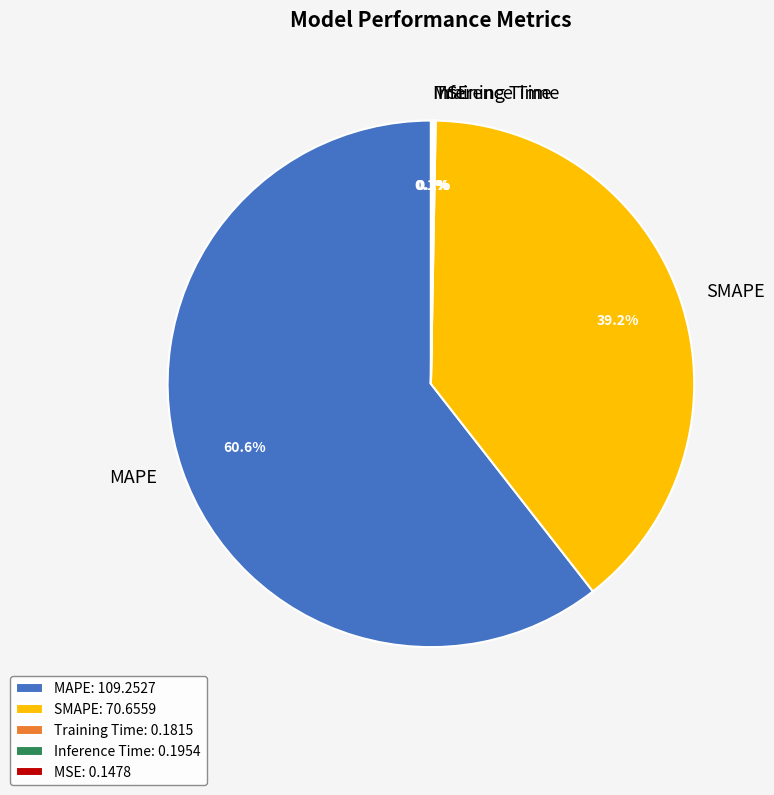

Is there any slice that represents more than half of the pie?

Yes